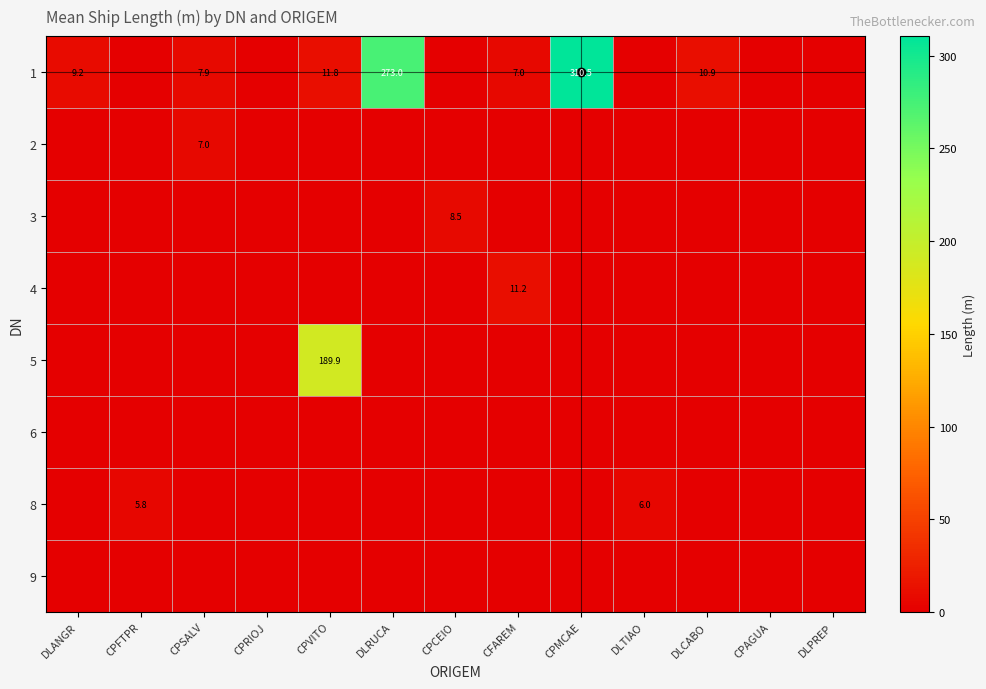

What is the total value across all series at DLANGR?

9.2